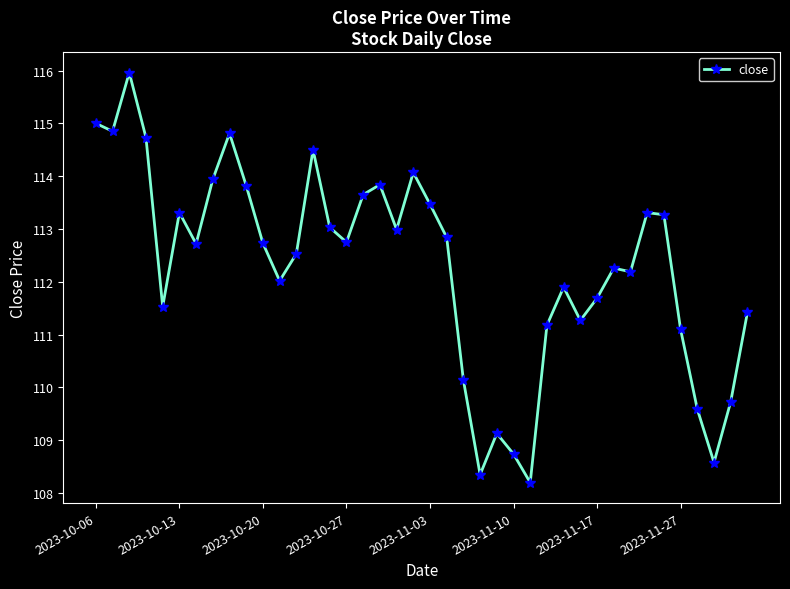

What is the average value?

112.3